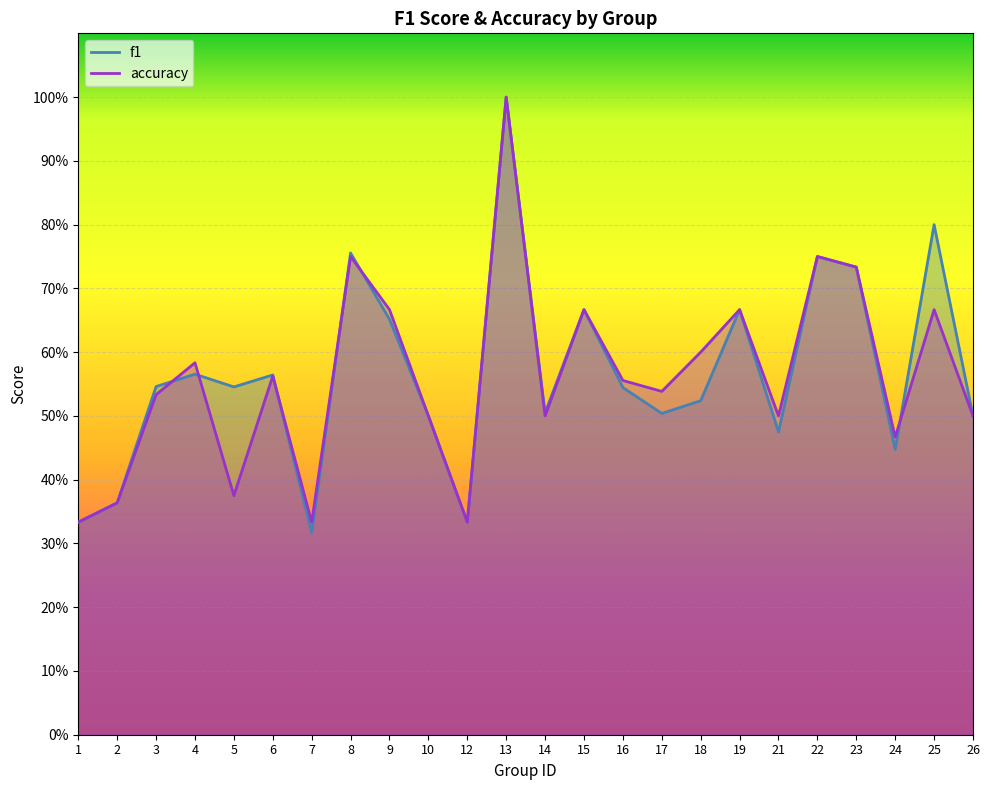

Which series ends up on top after the final intersection of accuracy and f1?

f1